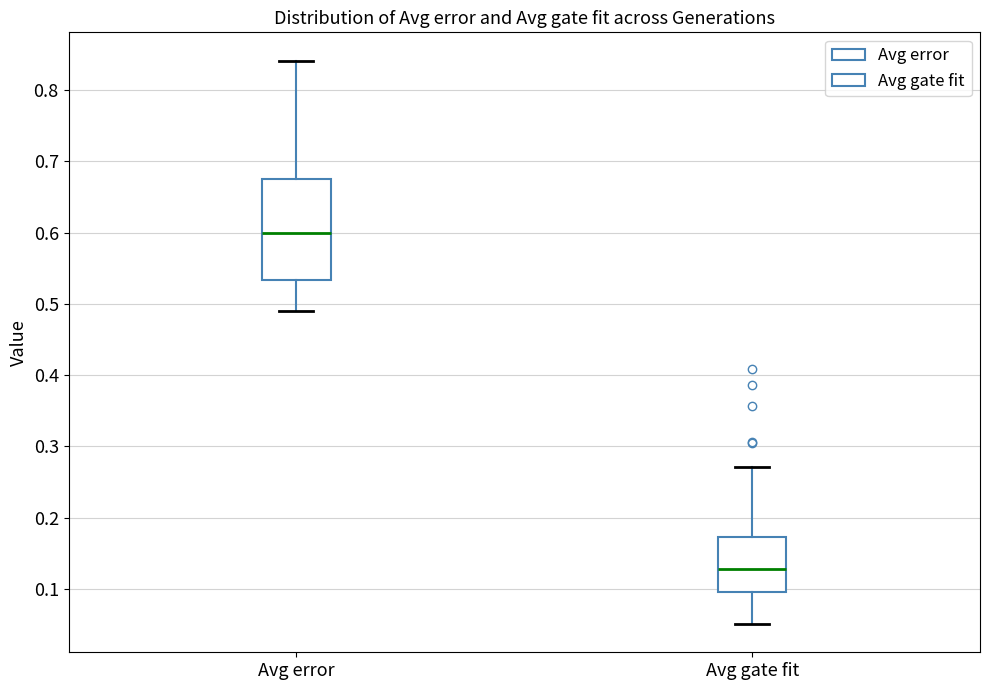

Which box is the tallest, from its lower edge to its upper edge?

Avg error